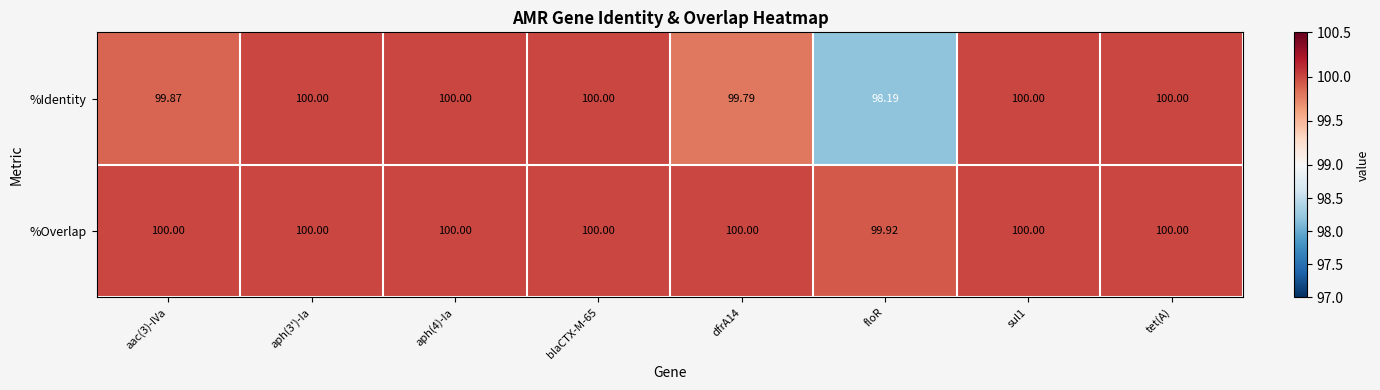

What is the total value across all series at aph(3')-Ia?

200.0